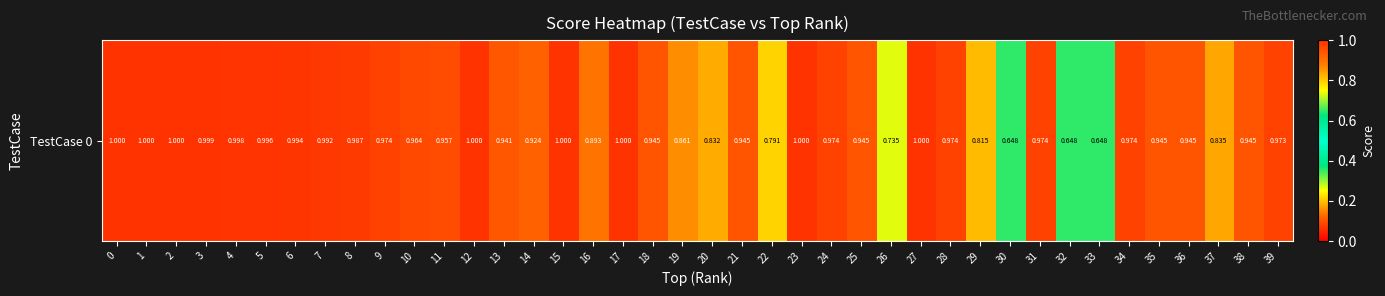

Rank the categories by value from lowest to highest.

30, 32, 33, 26, 22, 29, 20, 37, 19, 16, 14, 13, 18, 21, 25, 35, 36, 38, 11, 10, 39, 9, 24, 28, 31, 34, 8, 7, 6, 5, 4, 3, 1, 2, 0, 12, 15, 17, 23, 27